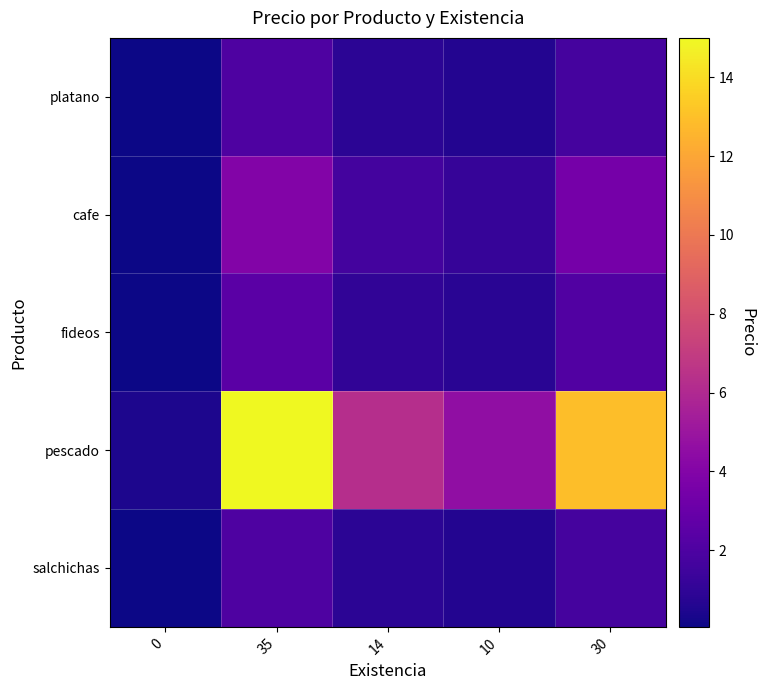

Reading left to right, extract all data points from this chart.

platano: 0=0.1	35=2.0	14=0.8	10=0.6	30=1.7
cafe: 0=0.1	35=4.0	14=1.7	10=1.2	30=3.4
fideos: 0=0.1	35=2.5	14=1.0	10=0.8	30=2.2
pescado: 0=0.4	35=15.0	14=6.2	10=4.6	30=12.9
salchichas: 0=0.1	35=2.0	14=0.8	10=0.6	30=1.7